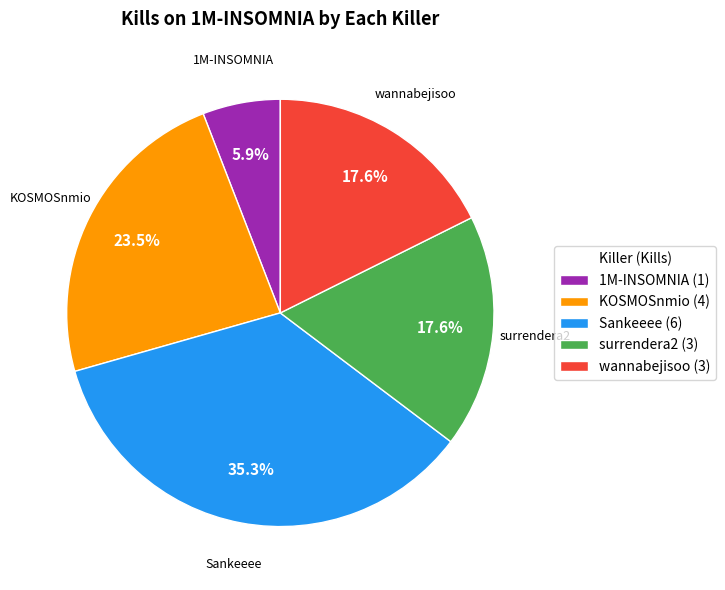

Which category has the smallest portion of the pie?

1M-INSOMNIA (1)